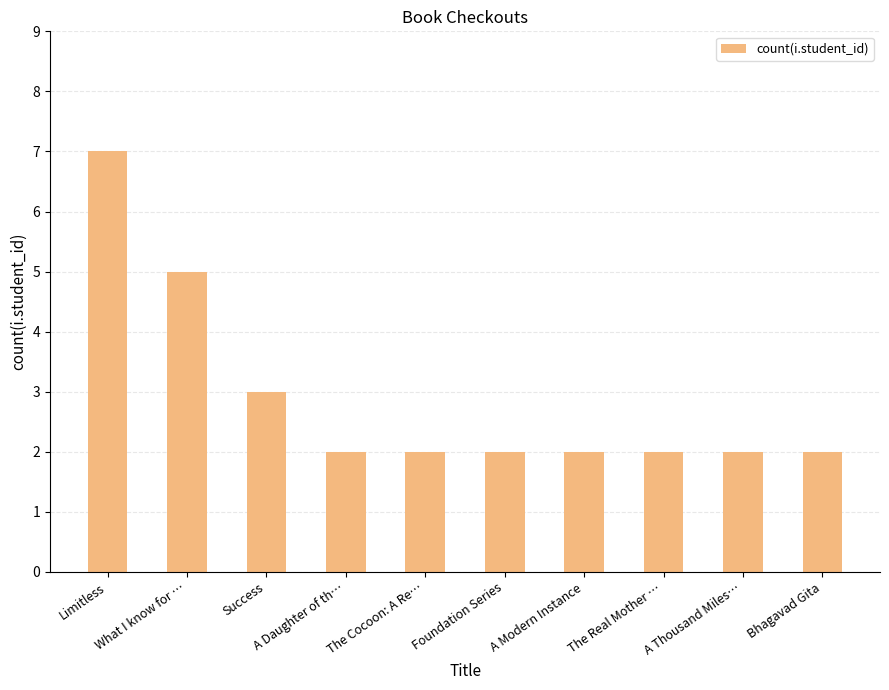

Approximately how many times larger is the value at Bhagavad Gita compared to What I know for …?

0.4